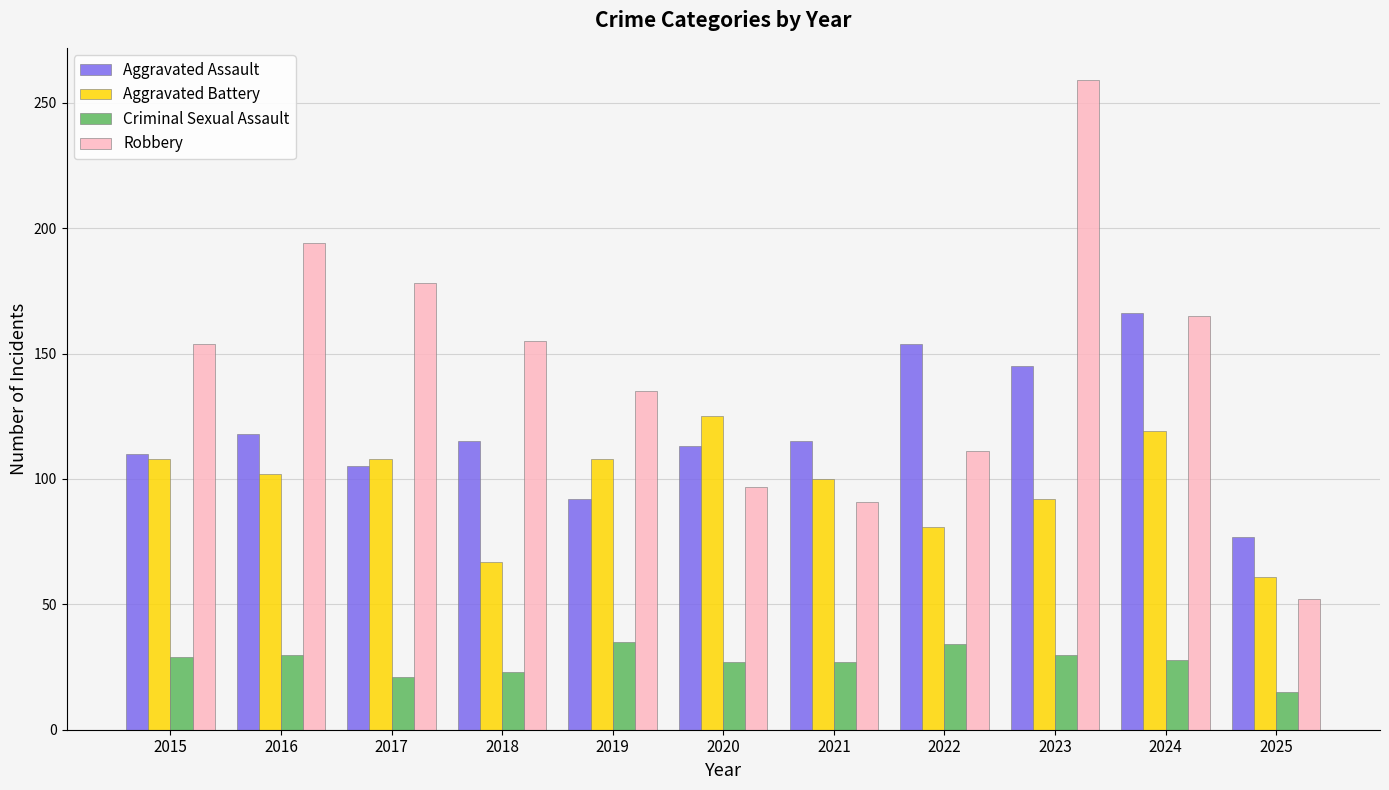

What are all the series names shown in the legend?

Aggravated Assault, Aggravated Battery, Criminal Sexual Assault, Robbery